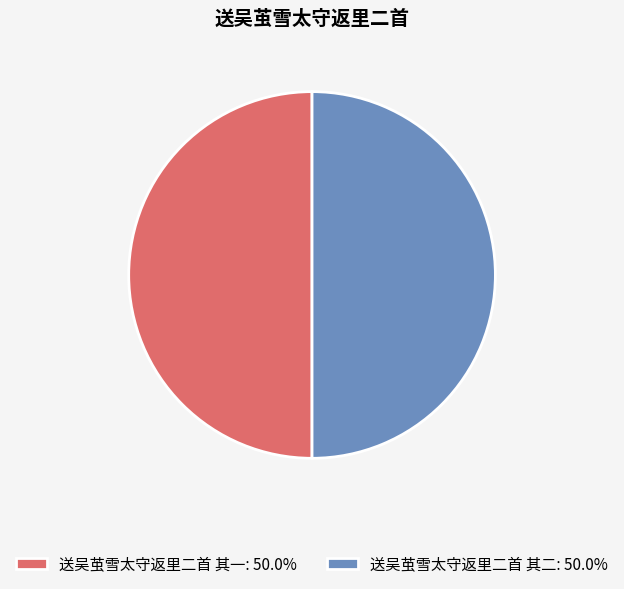

What is the smallest slice in the pie chart?

送吴茧雪太守返里二首 其一